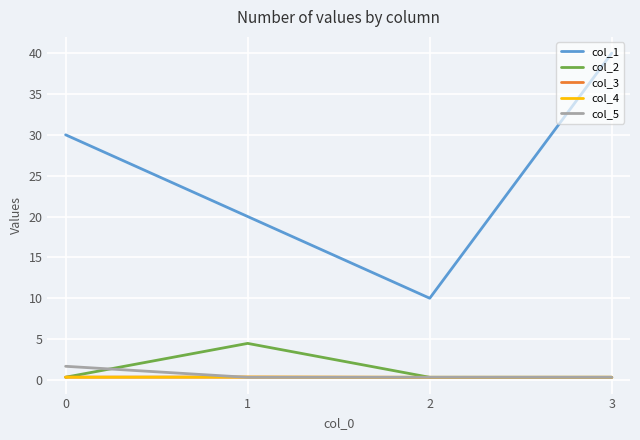

Which series has the largest total across all categories?

col_1